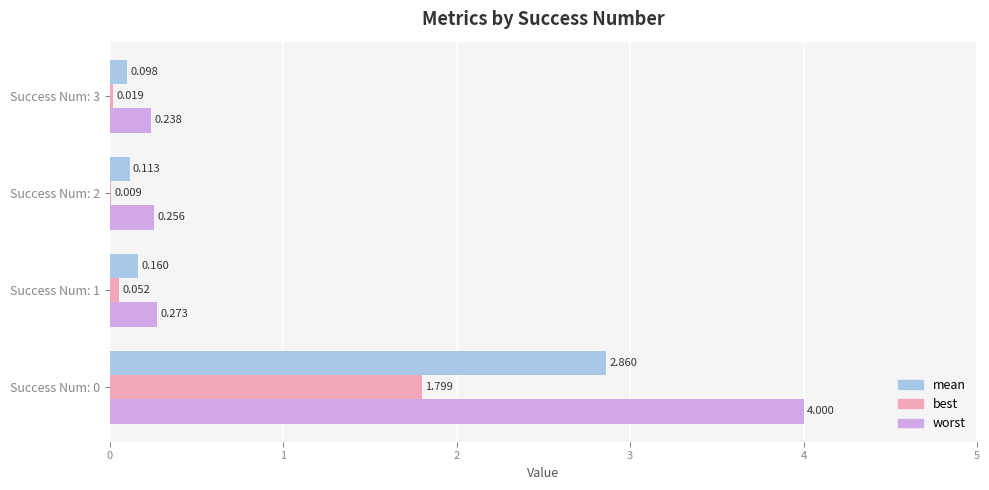

Between Success Num: 1 and Success Num: 2, which series saw the biggest shift?

mean